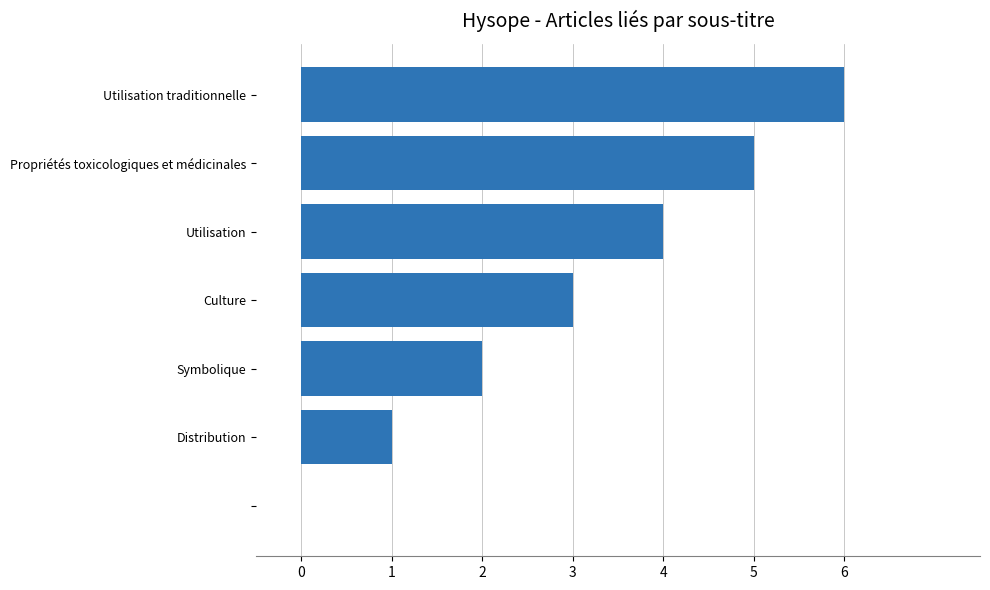

List the labels in order of value, smallest first.

, Distribution, Symbolique, Culture, Utilisation, Propriétés toxicologiques et médicinales, Utilisation traditionnelle